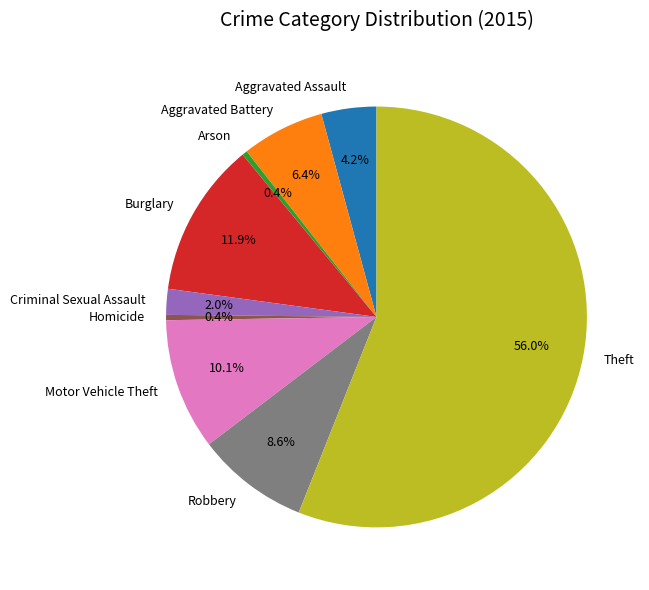

Which has a higher value, Aggravated Battery or Arson?

Aggravated Battery